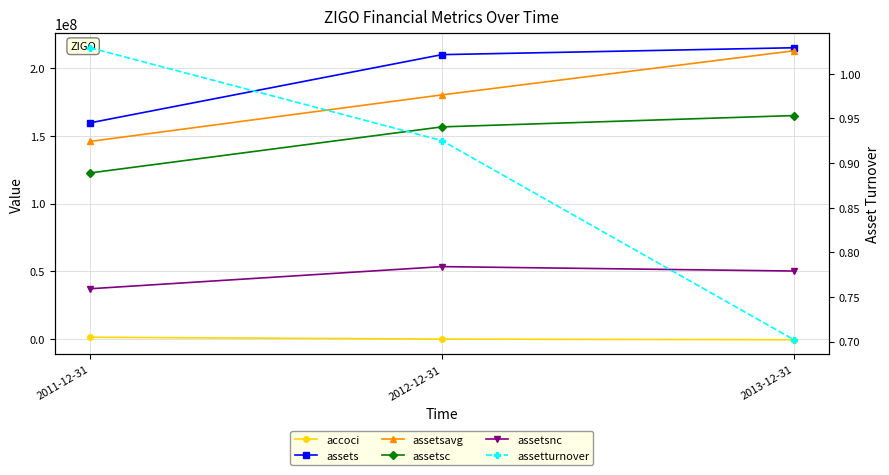

What position from the right is 2012-12-31?

2